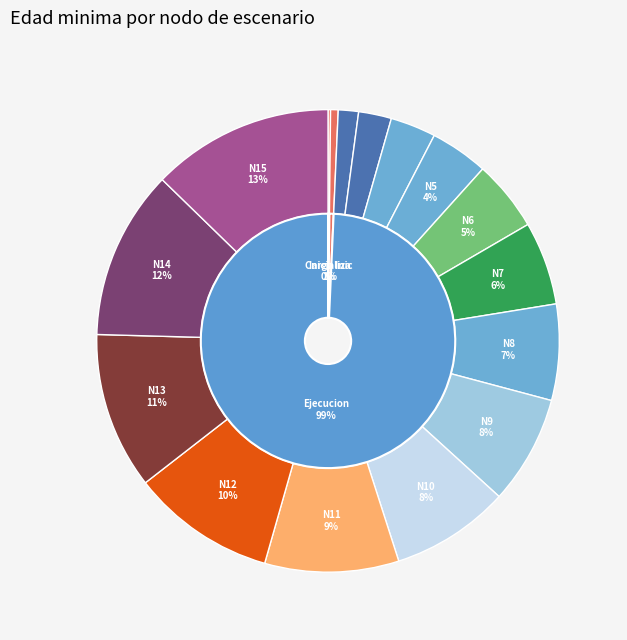

To the nearest percent, what is the average slice percentage?

6%